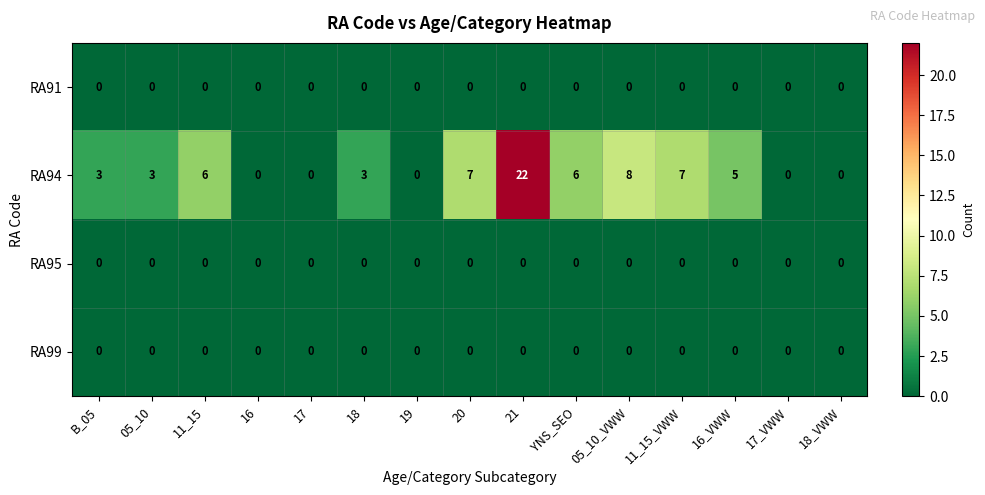

Is it true that RA91 equals 0 at 11_15_VWW?

True